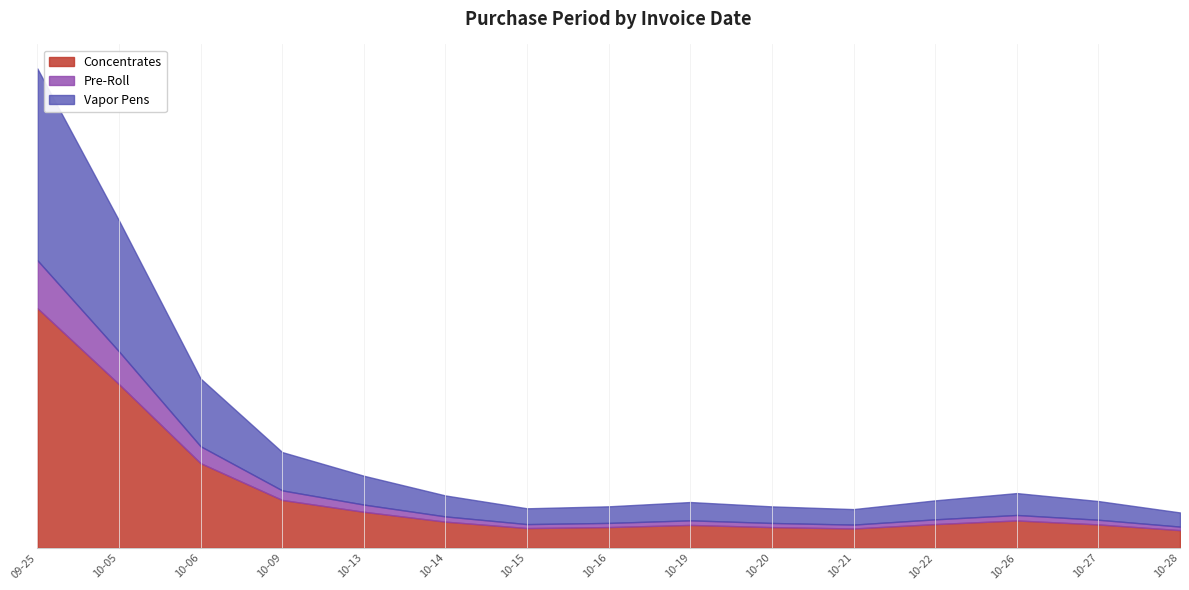

What is the value of the 10th point from the left?

1